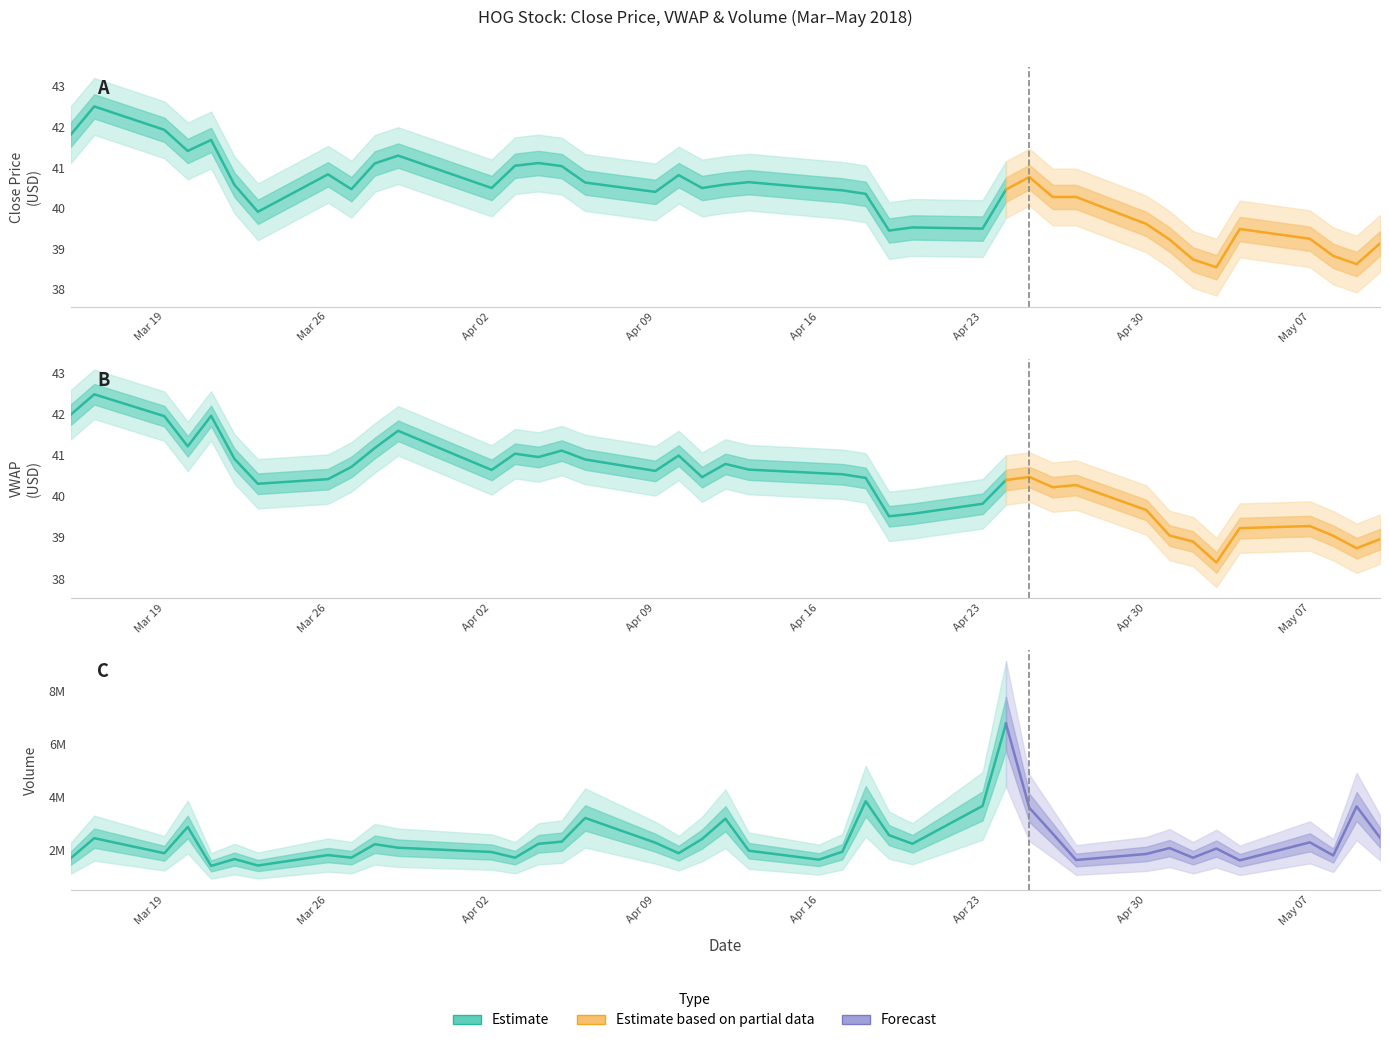

The value of vwap at 4/30/2018 is 39.7. True or false?

True